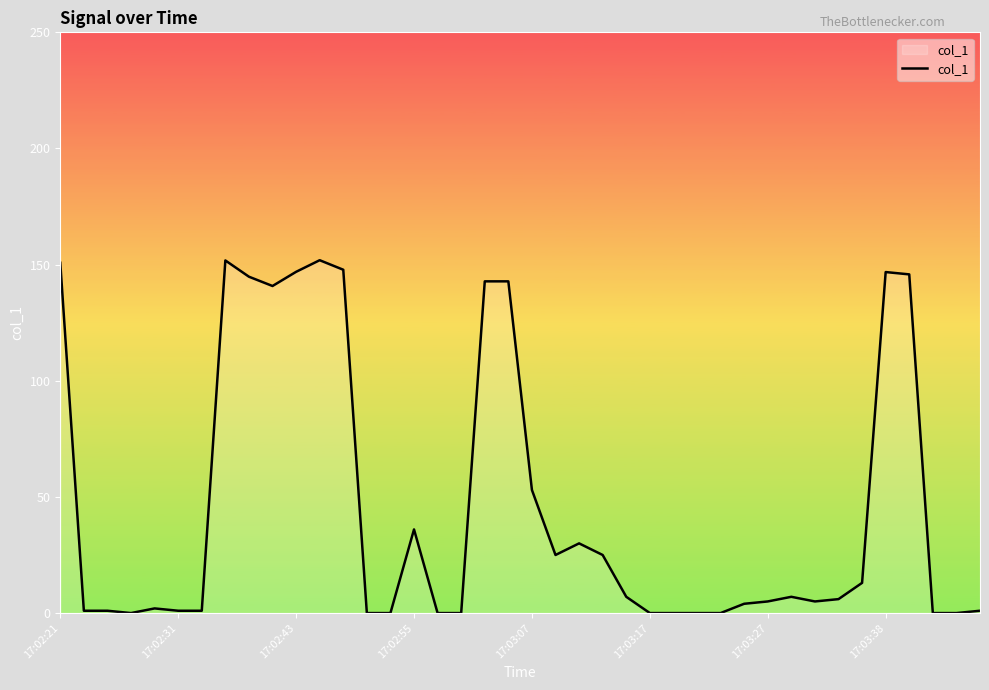

What is the greatest value displayed?

151.9